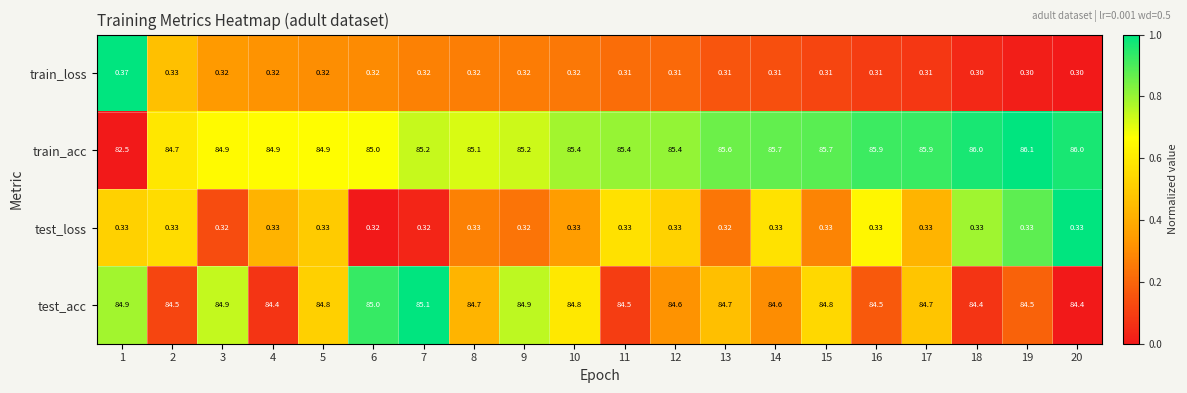

Which series has the largest total across all categories?

train_acc